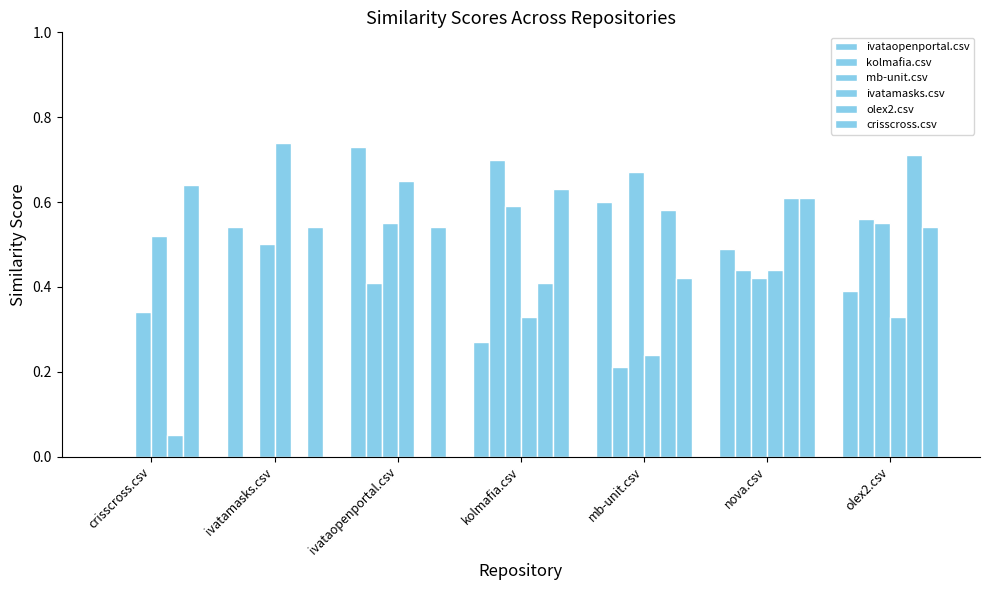

Reading left to right, extract all data points from this chart.

ivataopenportal.csv: 0.0	0.5	0.7	0.3	0.6	0.5	0.4
kolmafia.csv: 0.0	0.0	0.4	0.7	0.2	0.4	0.6
mb-unit.csv: 0.3	0.5	0.6	0.6	0.7	0.4	0.6
ivatamasks.csv: 0.5	0.7	0.7	0.3	0.2	0.4	0.3
olex2.csv: 0.1	0.0	0.0	0.4	0.6	0.6	0.7
crisscross.csv: 0.6	0.5	0.5	0.6	0.4	0.6	0.5